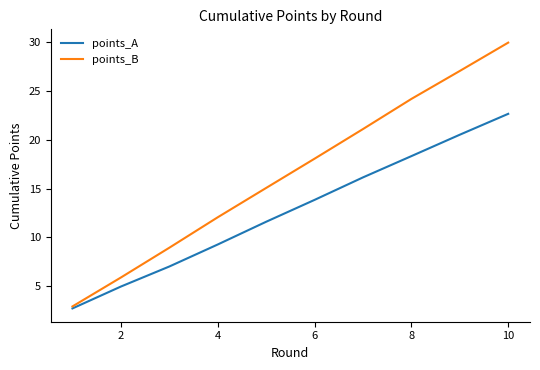

What is the highest value of the points_A series?

22.7